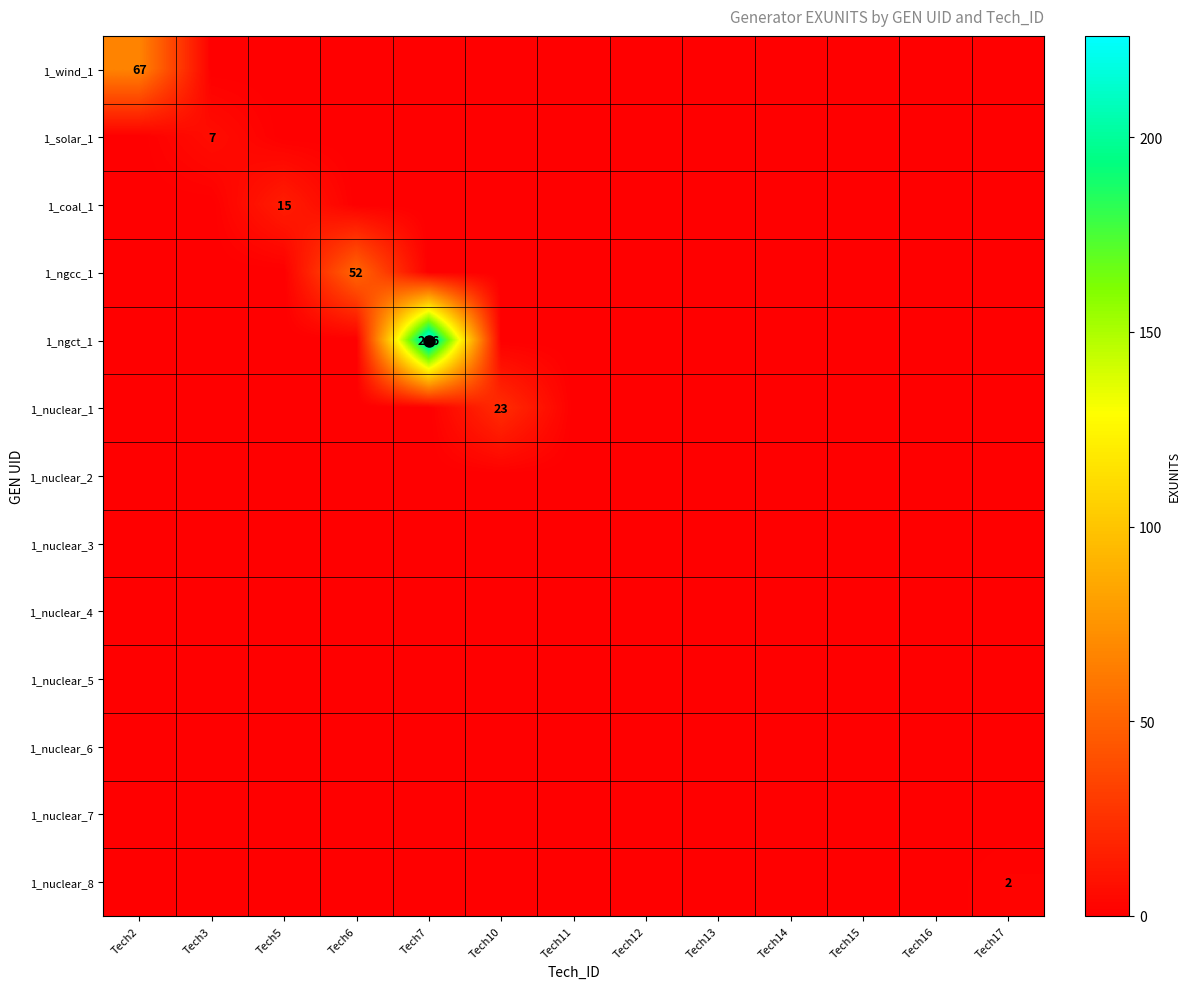

At which category is the sum across all series the highest?

Tech7